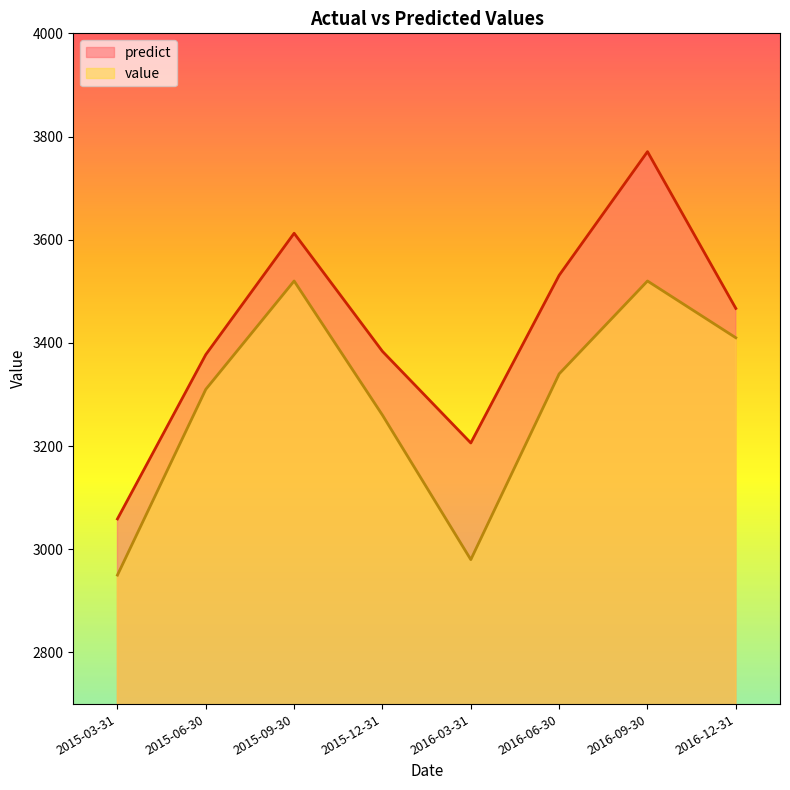

What position from the right is 2015-12-31?

5